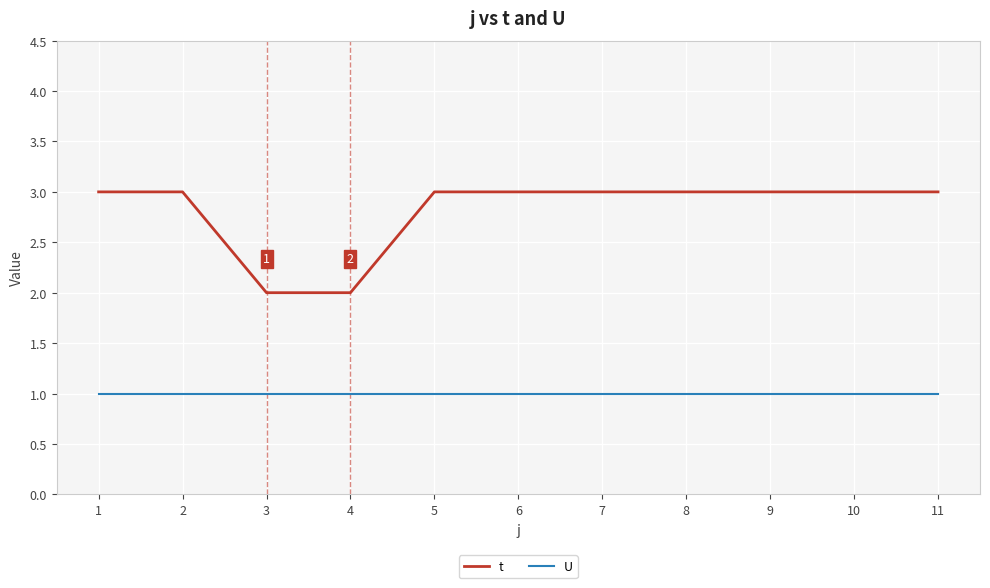

Is the value of U at 3 greater than the value of t at 11?

No